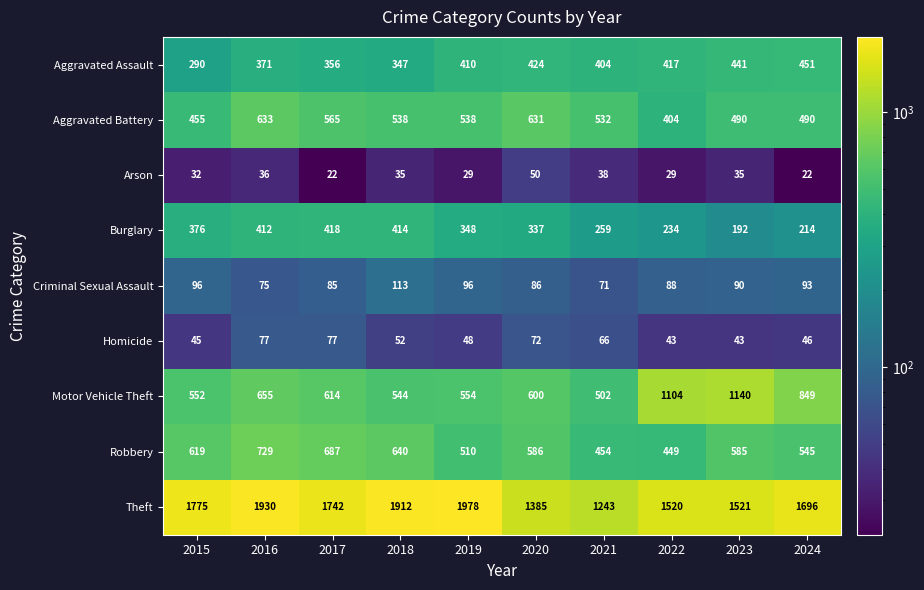

What is the sum of all Homicide values?

569